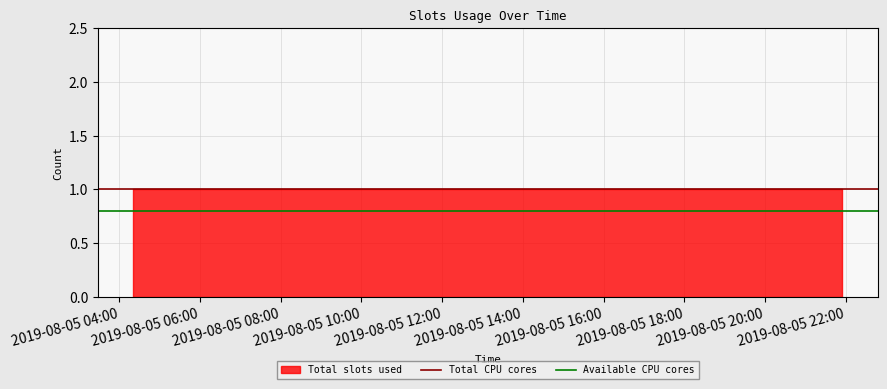

Which category has the lowest value in the Total CPU cores series?

2019-08-05 04:00